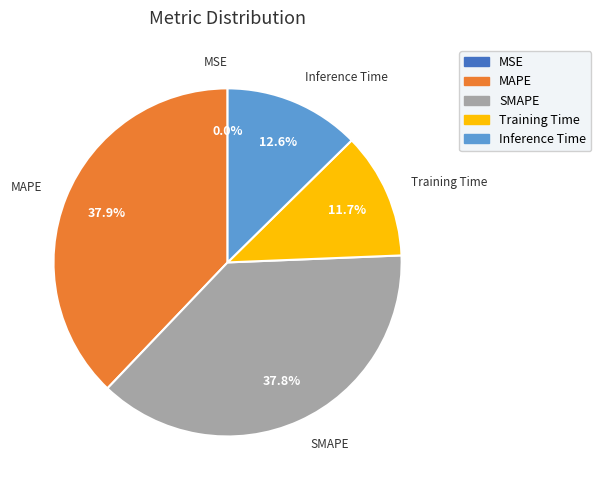

Which has a higher value, Training Time or SMAPE?

SMAPE